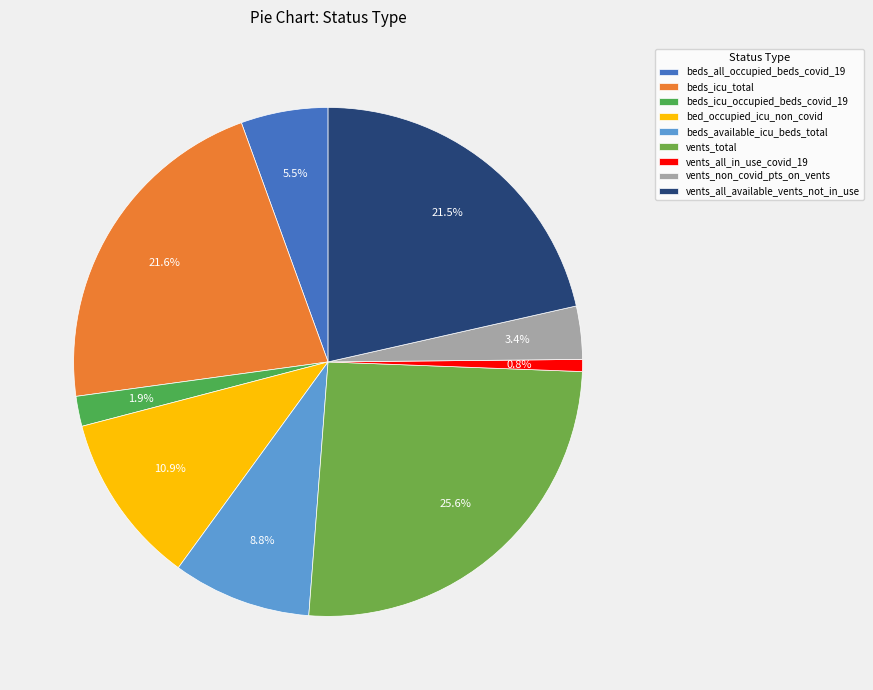

True or false: beds_icu_occupied_beds_covid_19 accounts for 2% of the total.

True